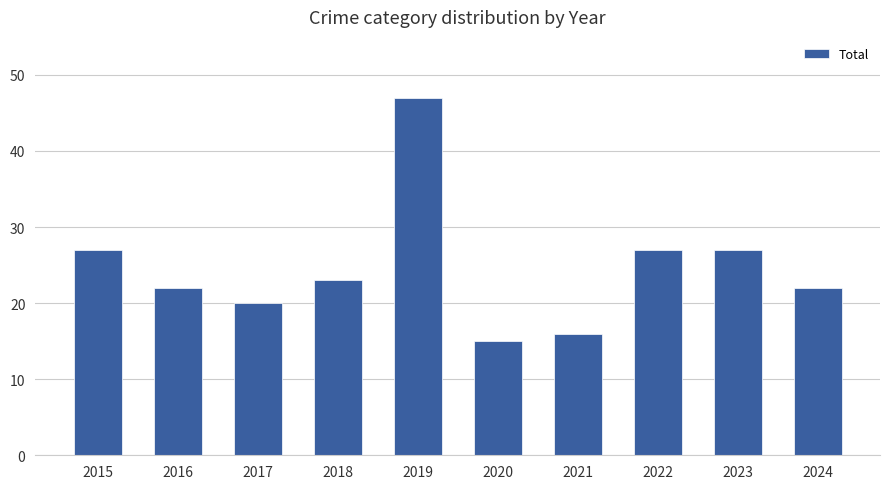

Are the bars grouped side by side (vs. stacked)?

No